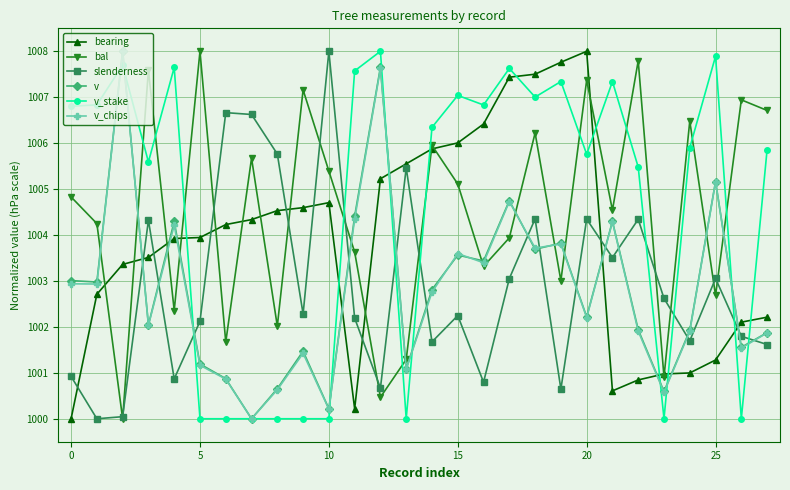

What is the value of the slenderness point at the 26th from the left?

1003.1